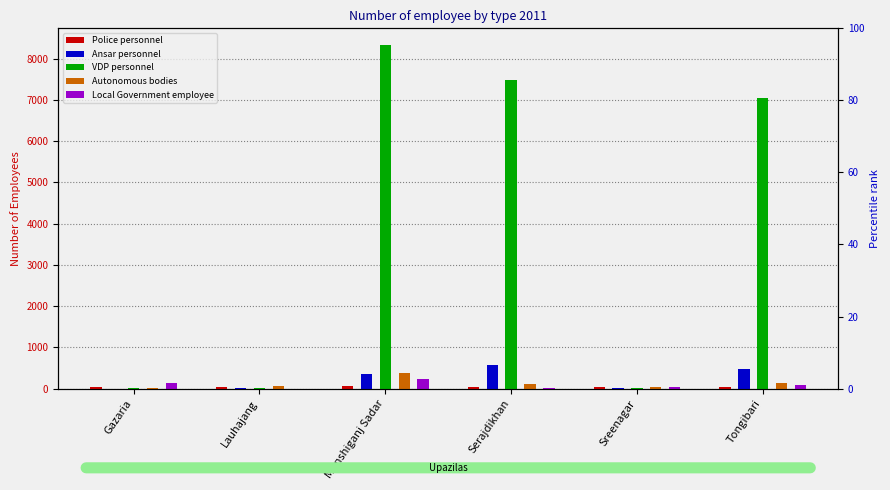

How many values in Local Government employee are above zero?

5